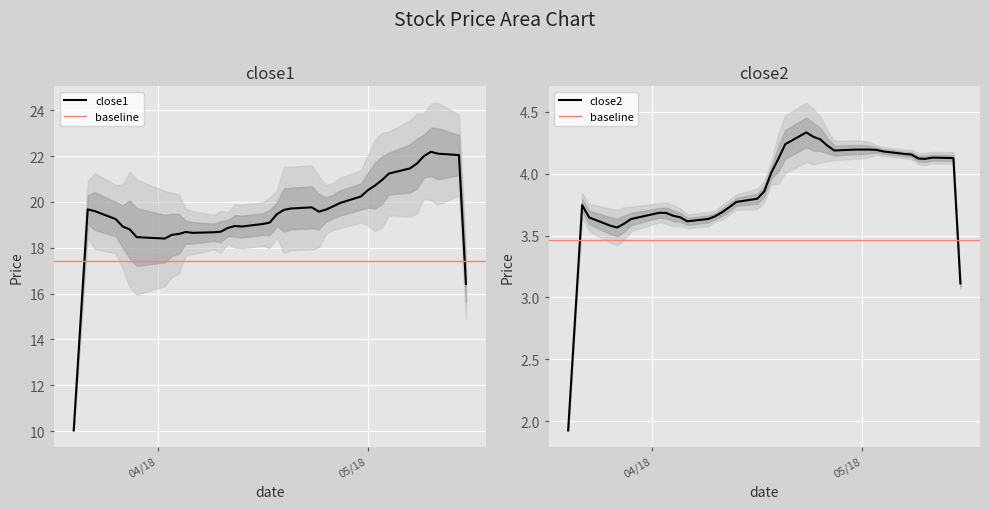

Does the chart display data point markers on the line(s)?

No